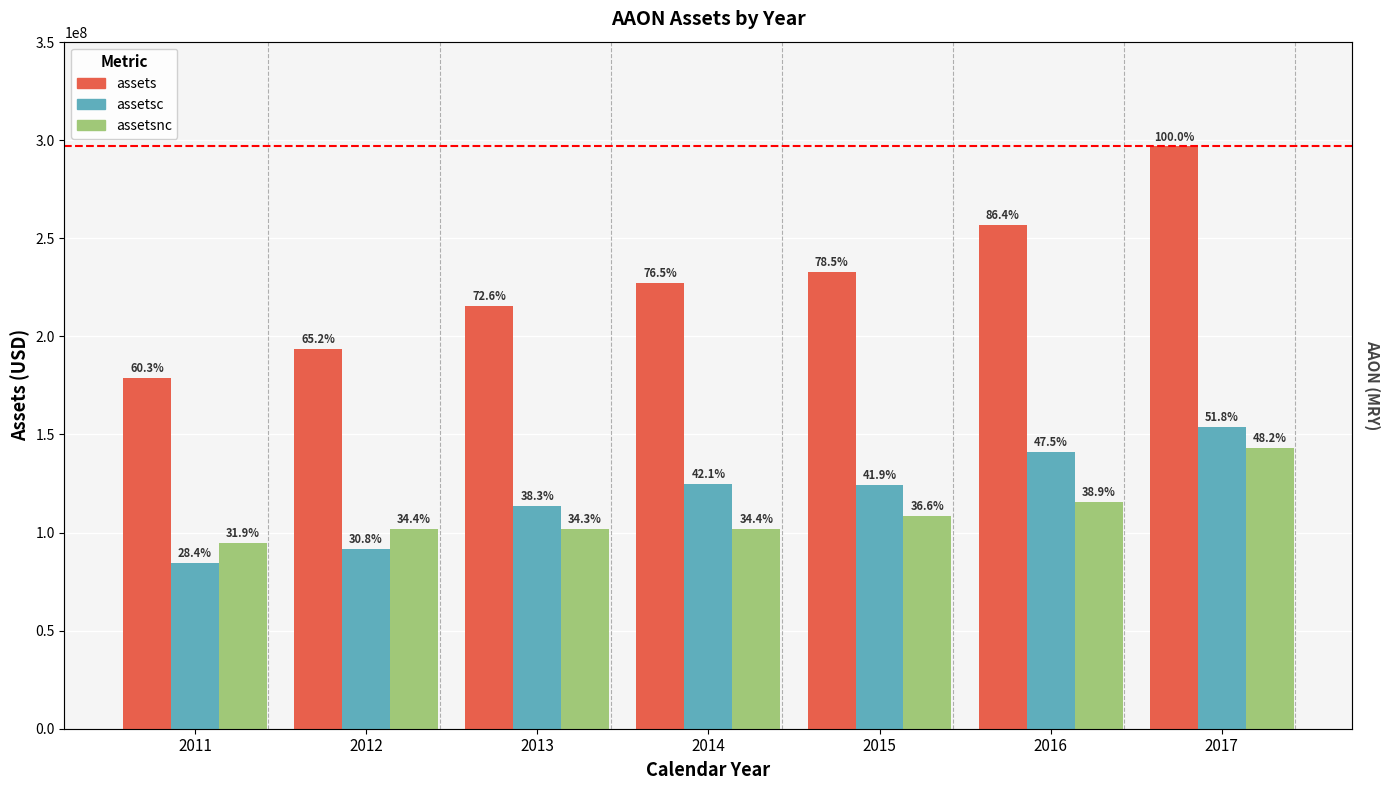

What is the highest value of the assetsc series?

153727000